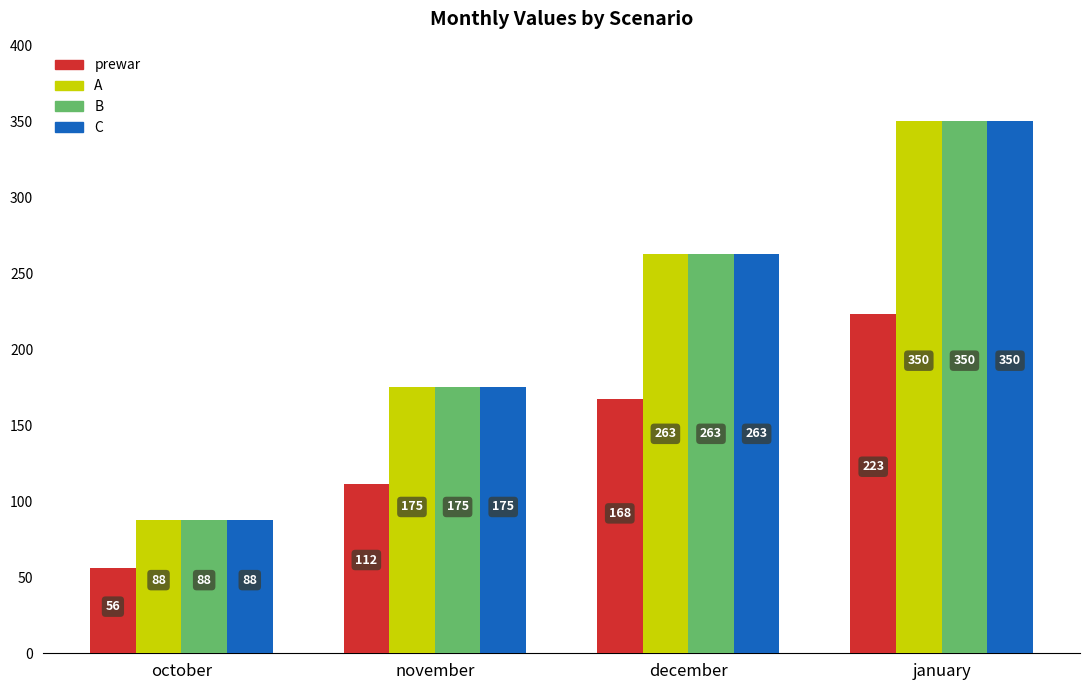

What is the value of the prewar bar at the 4th from the left?

223.3